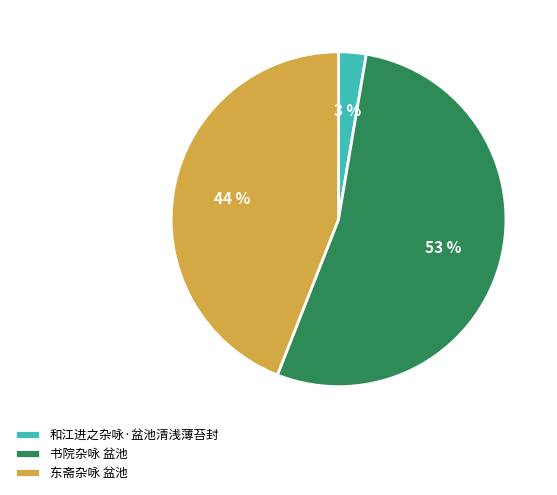

Which slice is the smallest?

和江进之杂咏·盆池清浅薄苔封